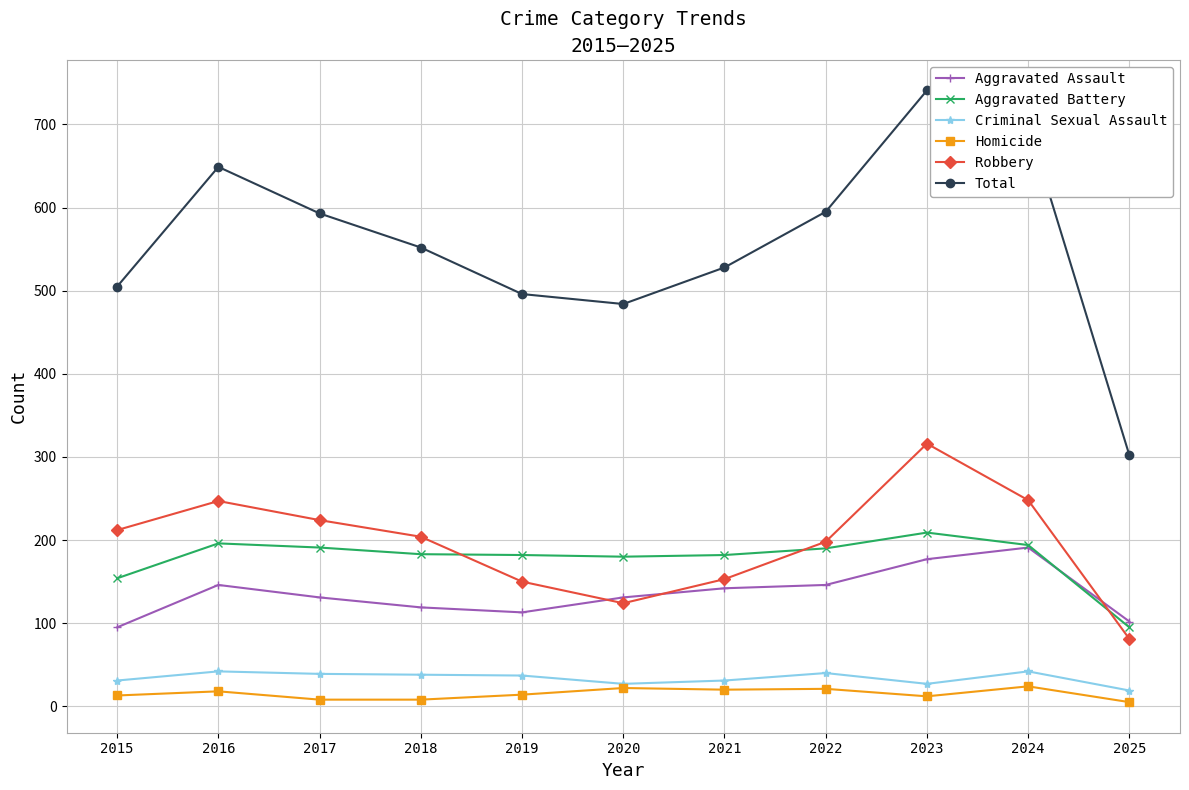

Which label corresponds to the largest value in the chart?

2023